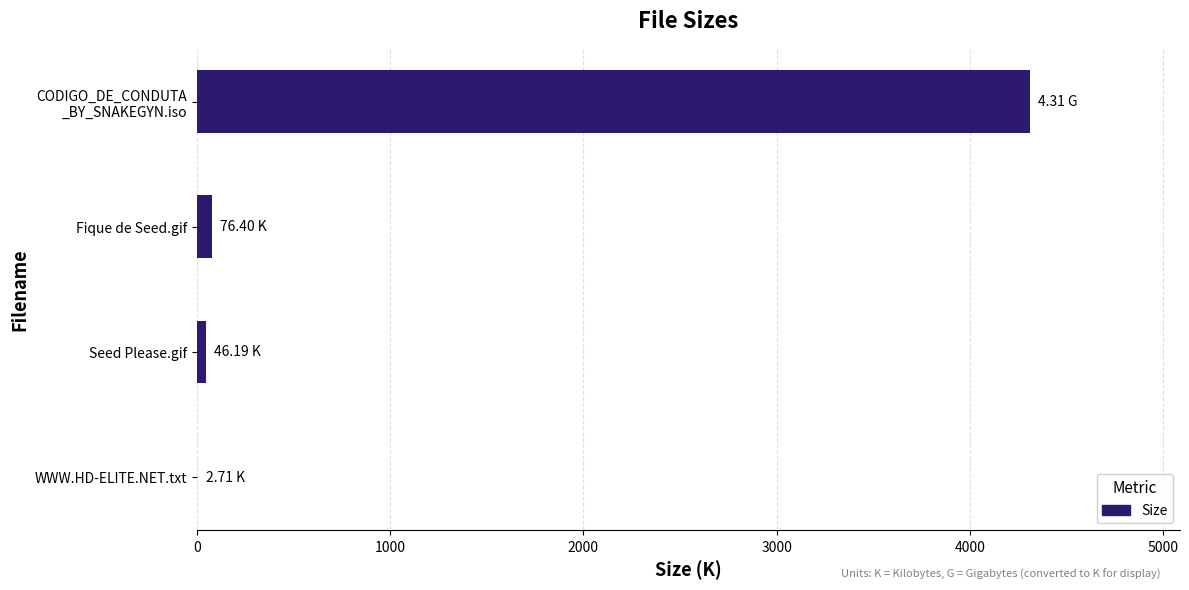

How many series are shown in this chart?

1